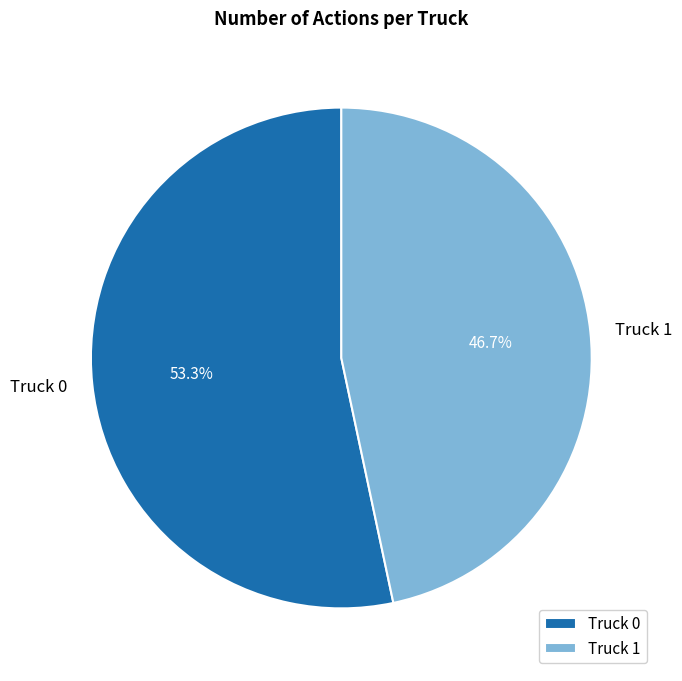

To the nearest percent, what portion does Truck 0 represent?

53%